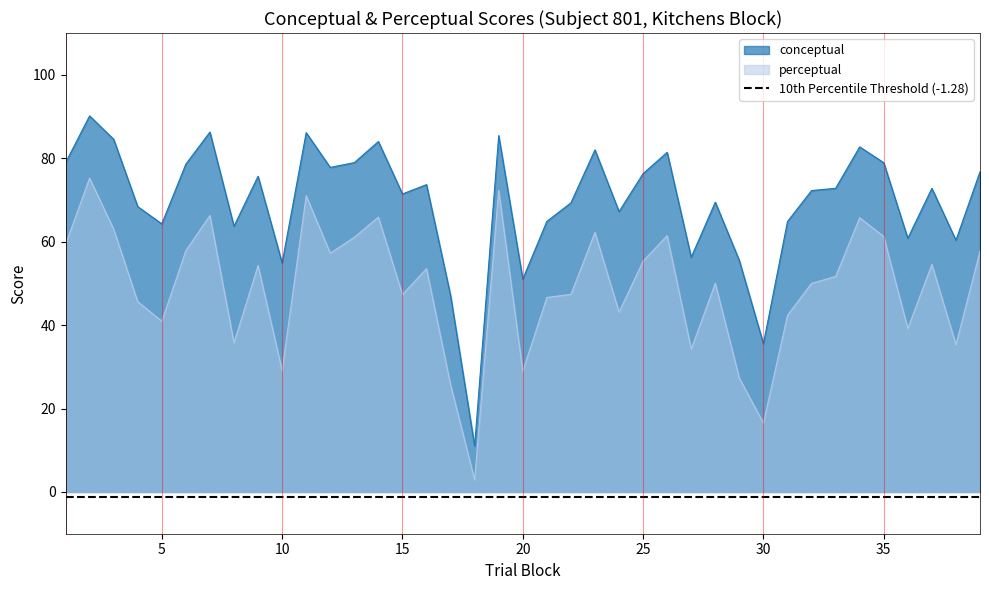

True or false: conceptual has more than 2 points higher than both neighbors.

True